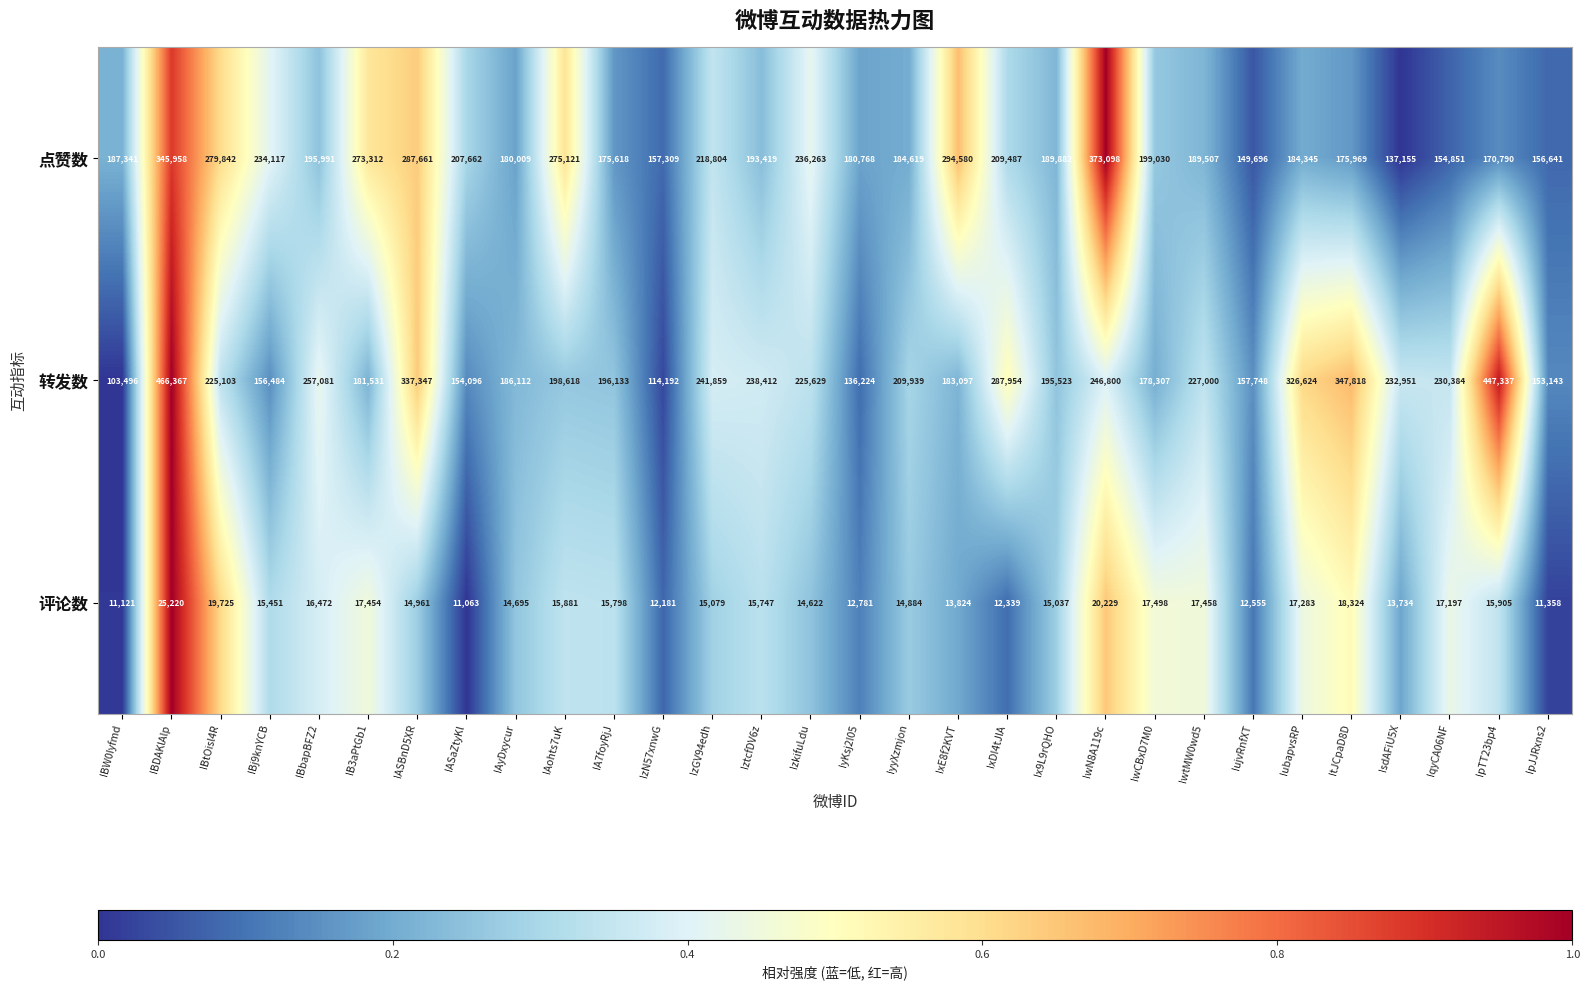

The 点赞数 series shows 273312 at IB3aPtGb1. True or false?

True